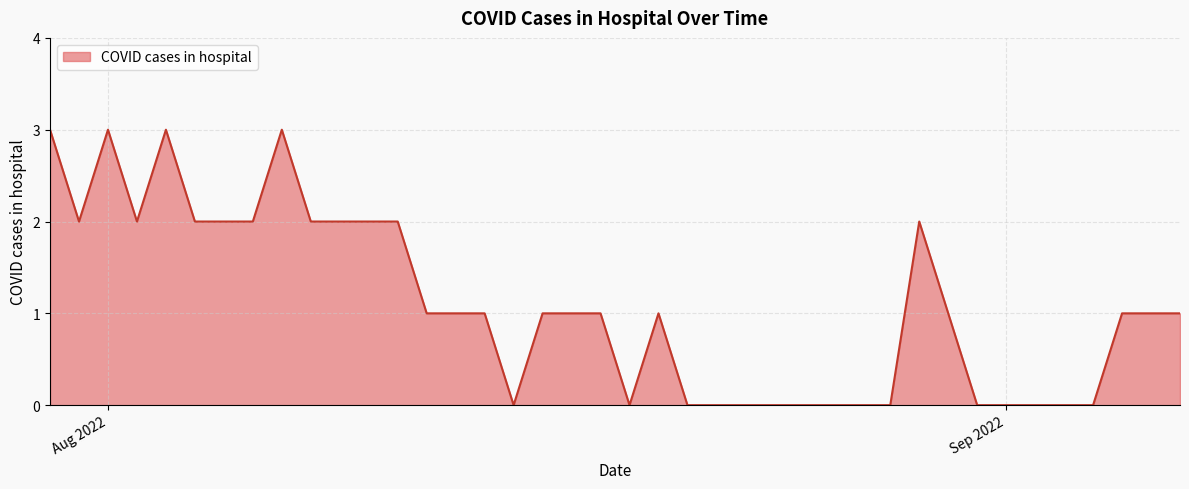

What is the greatest value displayed?

3